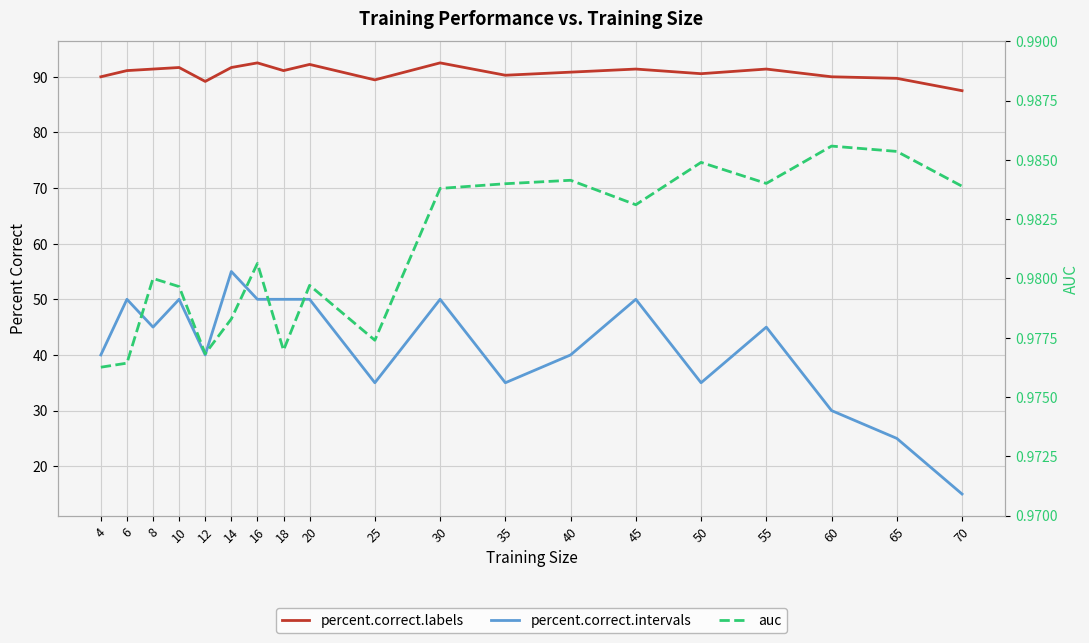

True or false: auc and percent.correct.labels intersect in this chart.

False